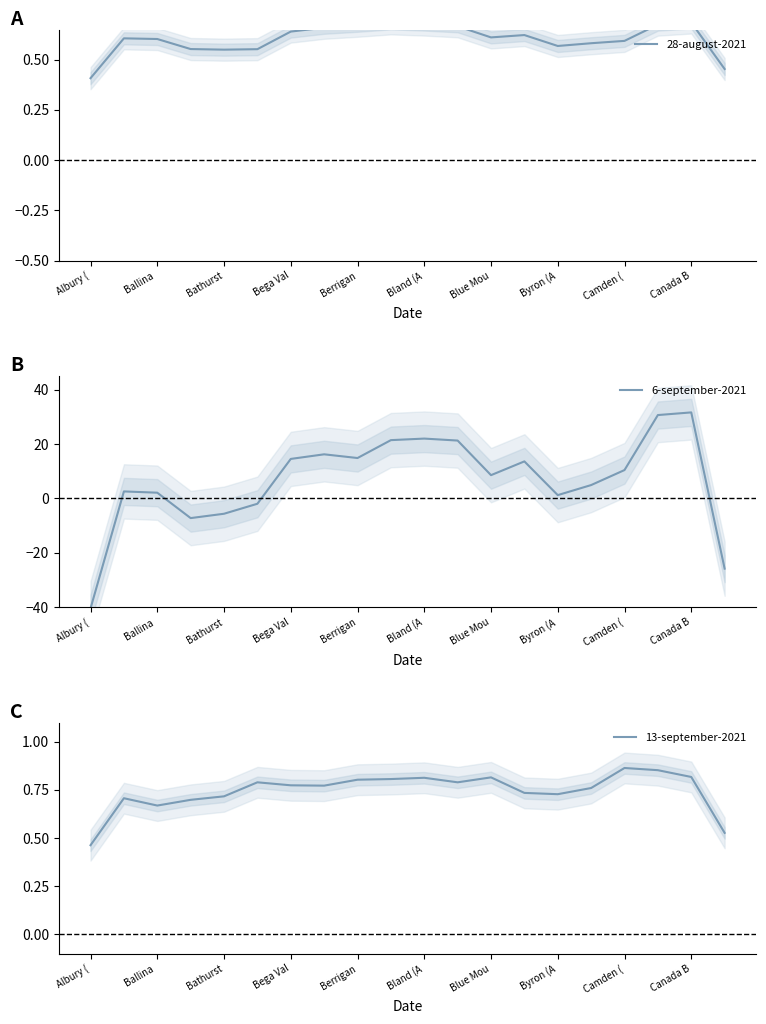

Is it true that 6-september-2021 equals 19.3 at Bega Val?

False